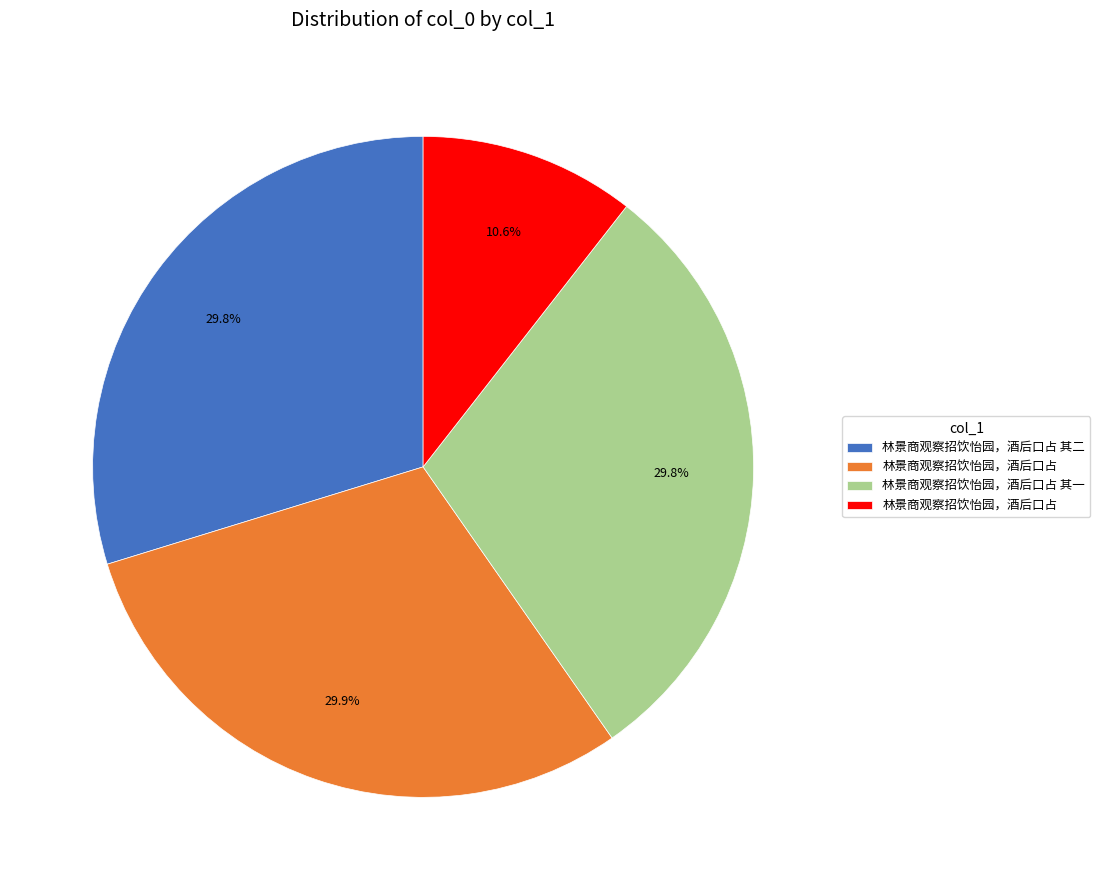

Does any single category account for the majority?

No